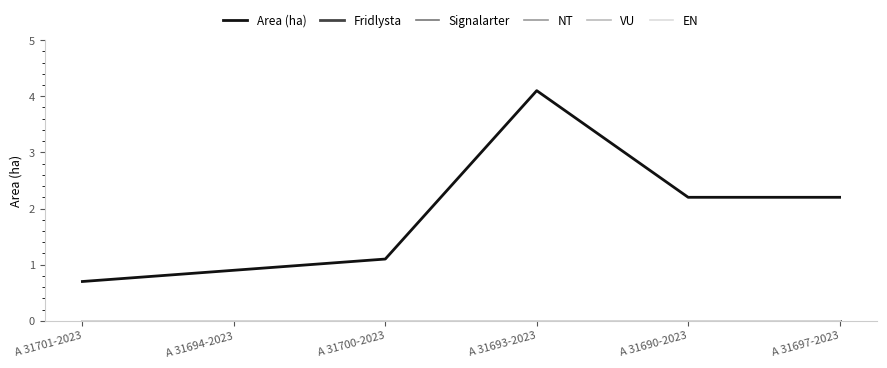

Between A 31701-2023 and A 31697-2023, which is larger?

A 31697-2023